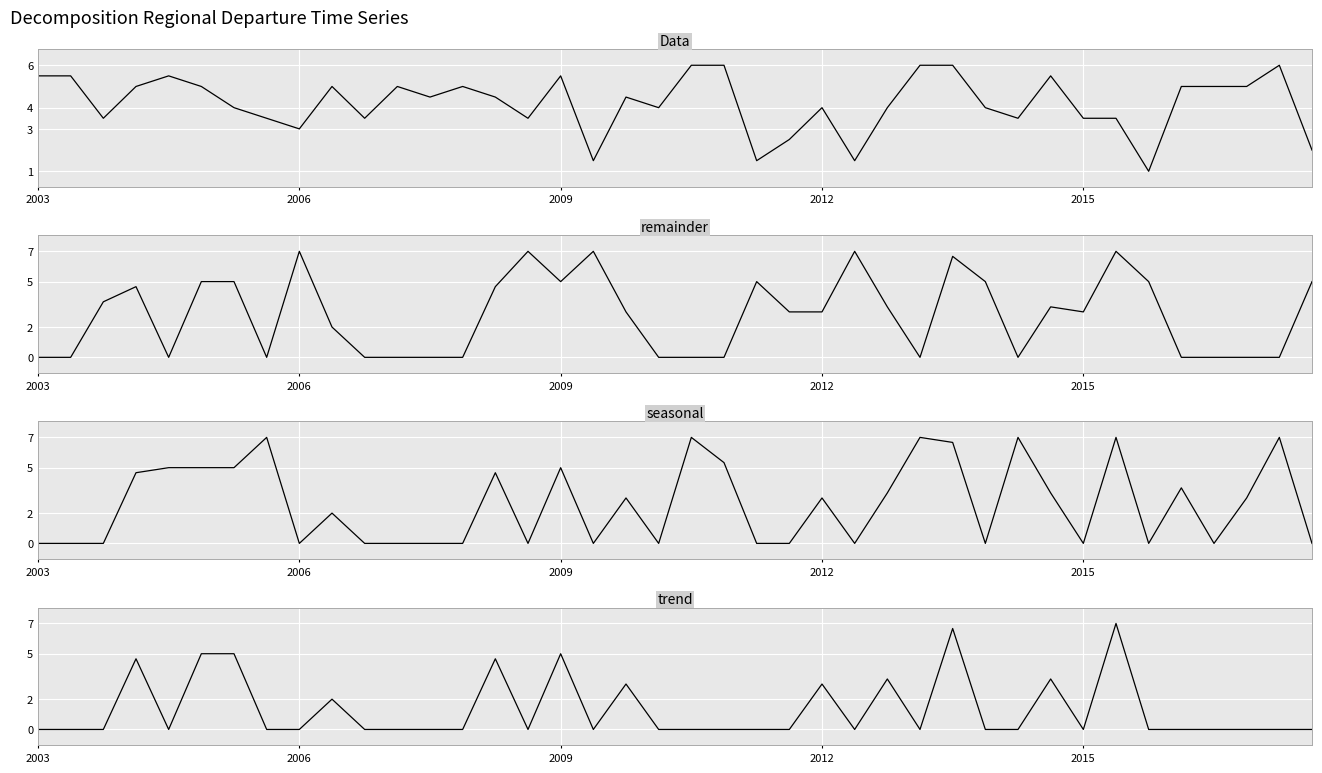

What position from the left is 17?

18